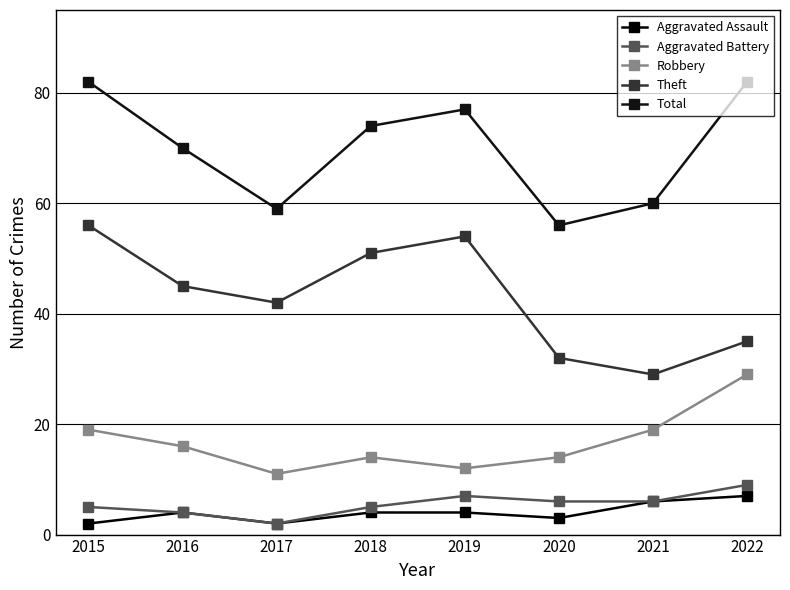

True or false: Total and Aggravated Battery cross at least once.

False